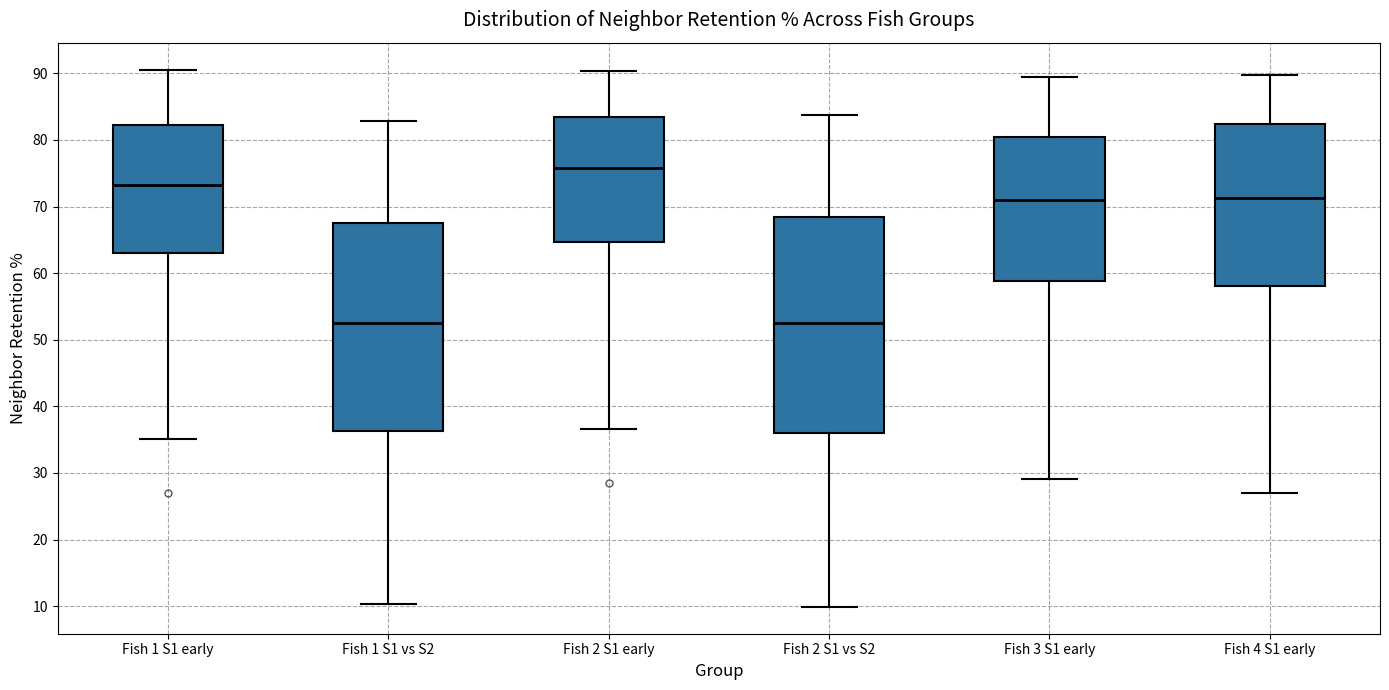

Where does the upper whisker of the box for Fish 1 S1 early end on the y-axis? The values are not printed on the chart, so give them approximately, as read against the axis.

91